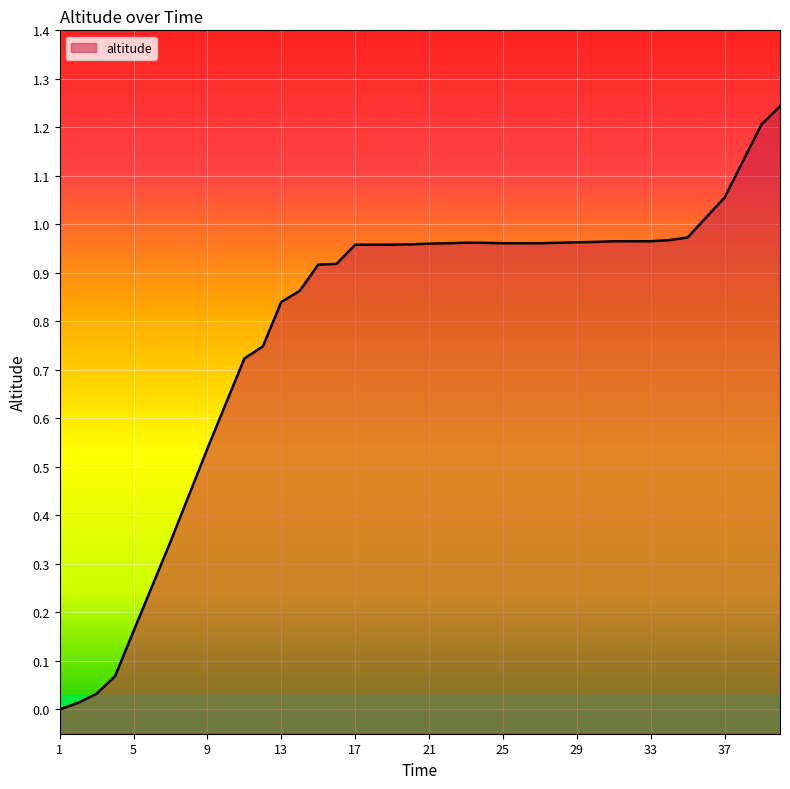

At which label is the value closest to 0?

1